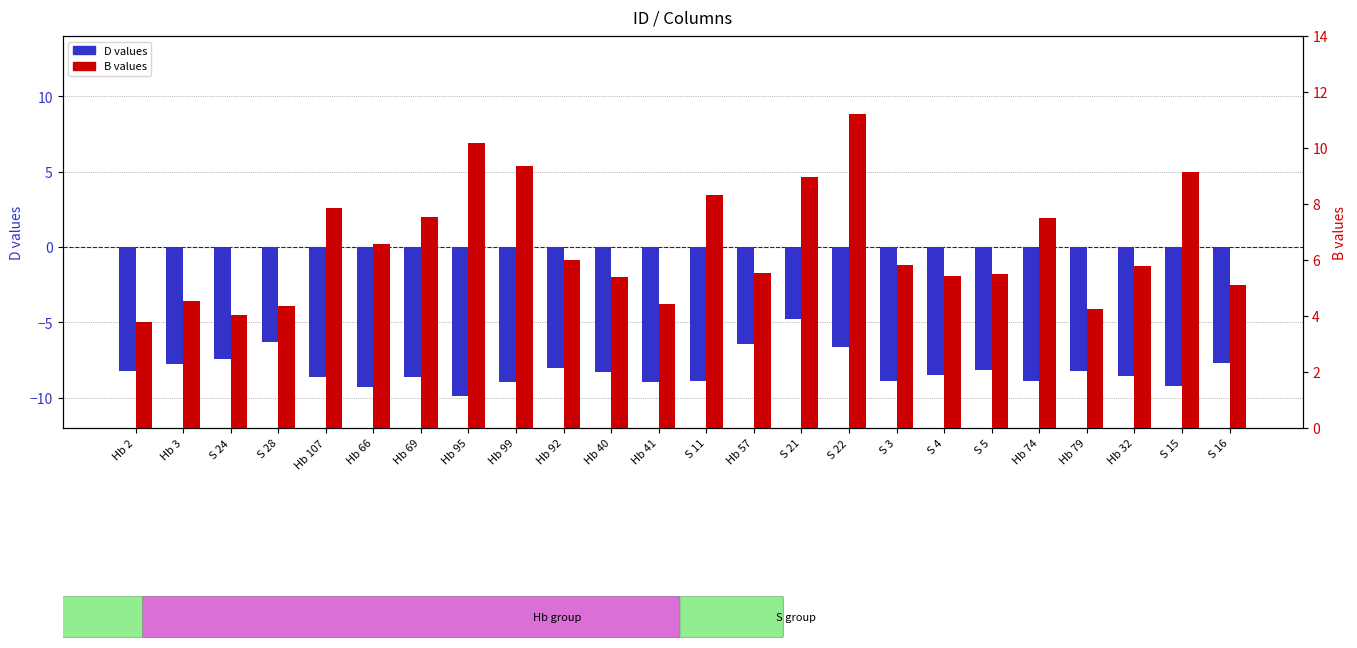

What is the spread (max minus min) of values at S 15?

18.4